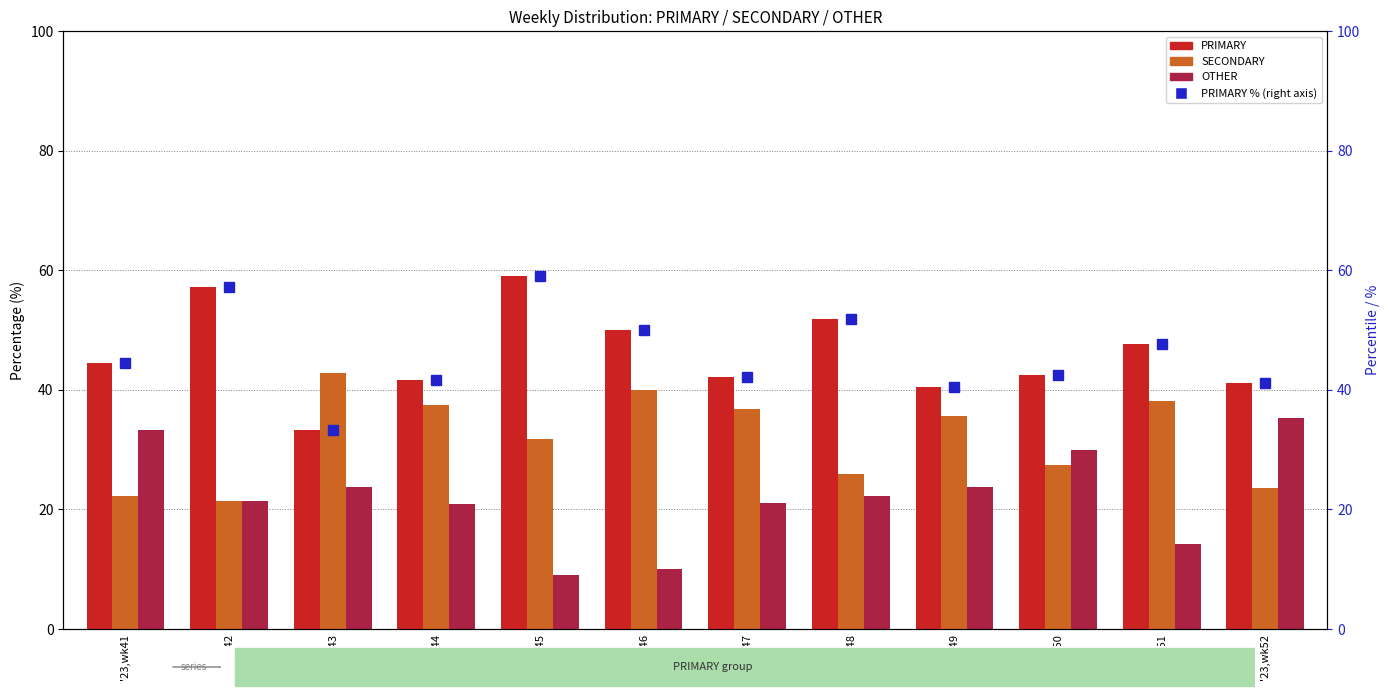

How many values in the OTHER series exceed 22?

6